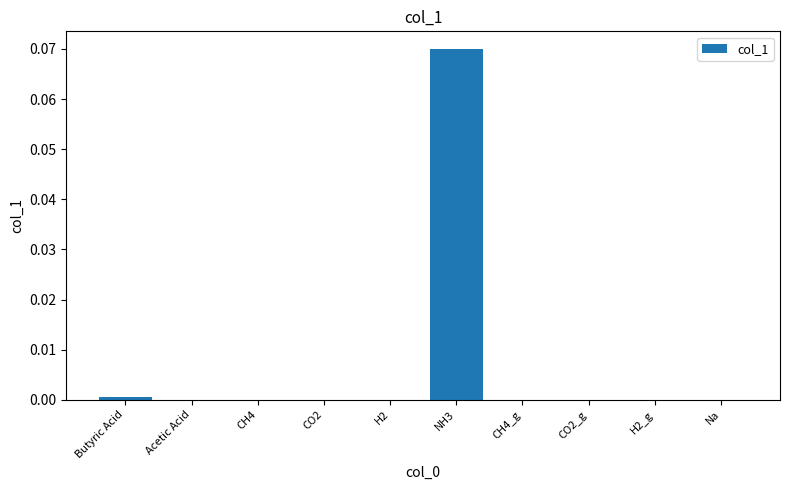

Does the chart contain stacked bars?

No